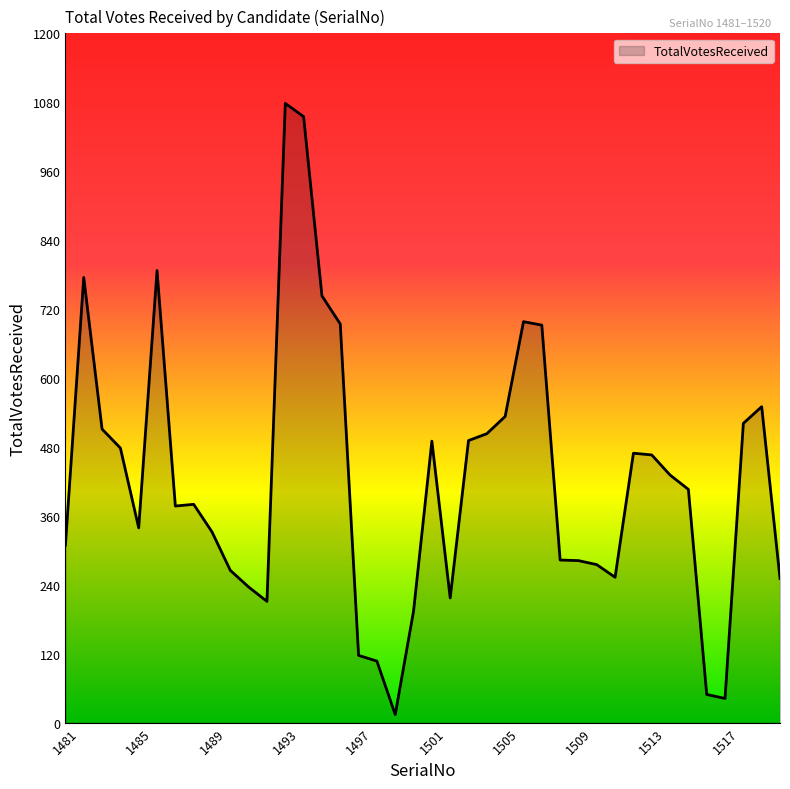

What is the difference between the maximum and minimum values?

1064